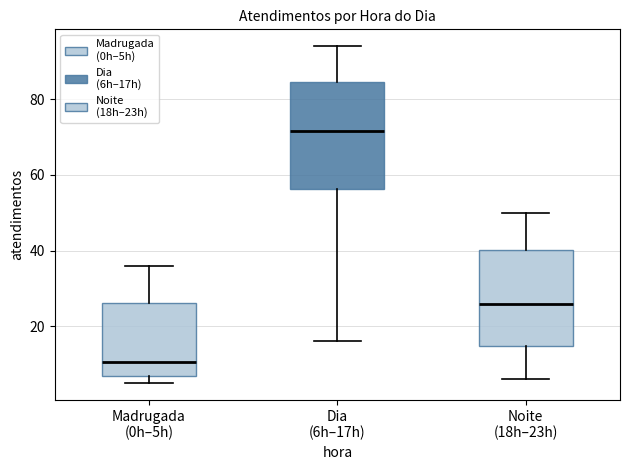

Where does the median line of the box for Madrugada (0h–5h) sit on the y-axis? The values are not printed on the chart, so give them approximately, as read against the axis.

10